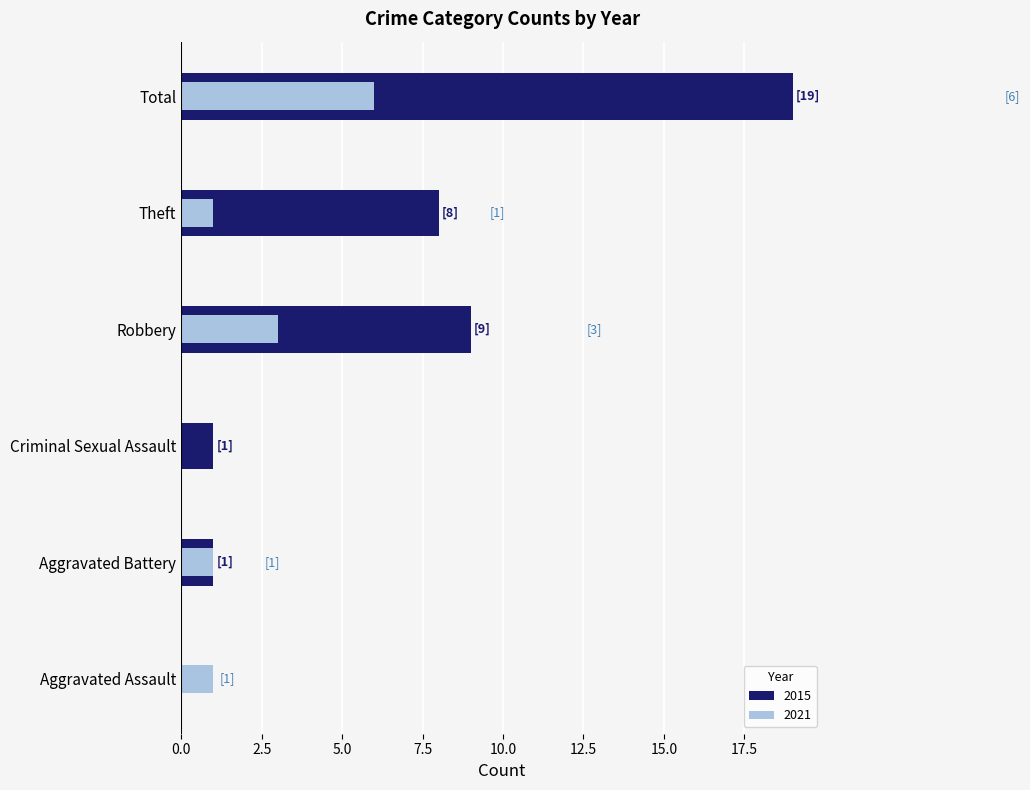

What is the difference between the 2021 values at Robbery and Aggravated Assault?

2